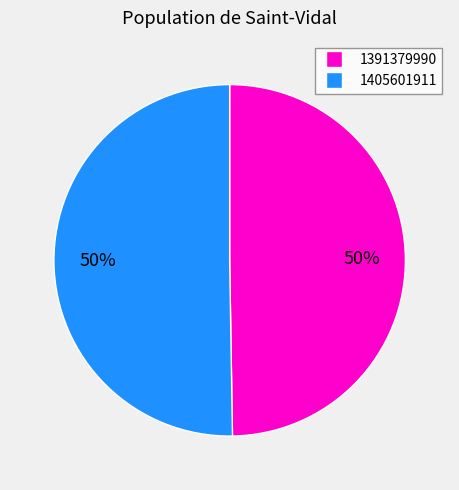

Is it true that 1391379990 is 50% of the pie?

True